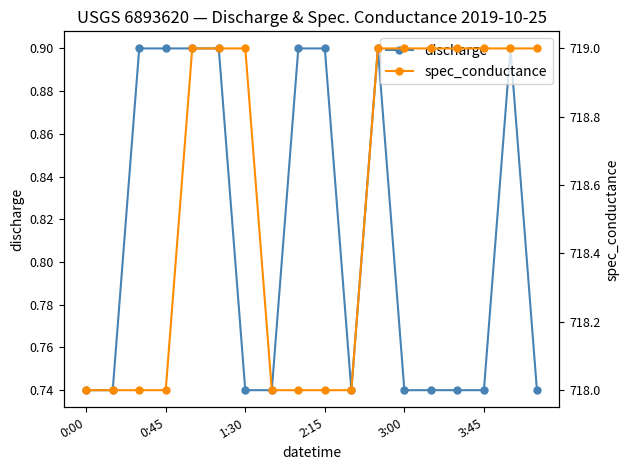

Count the discharge values in the range 0 to 1.

18